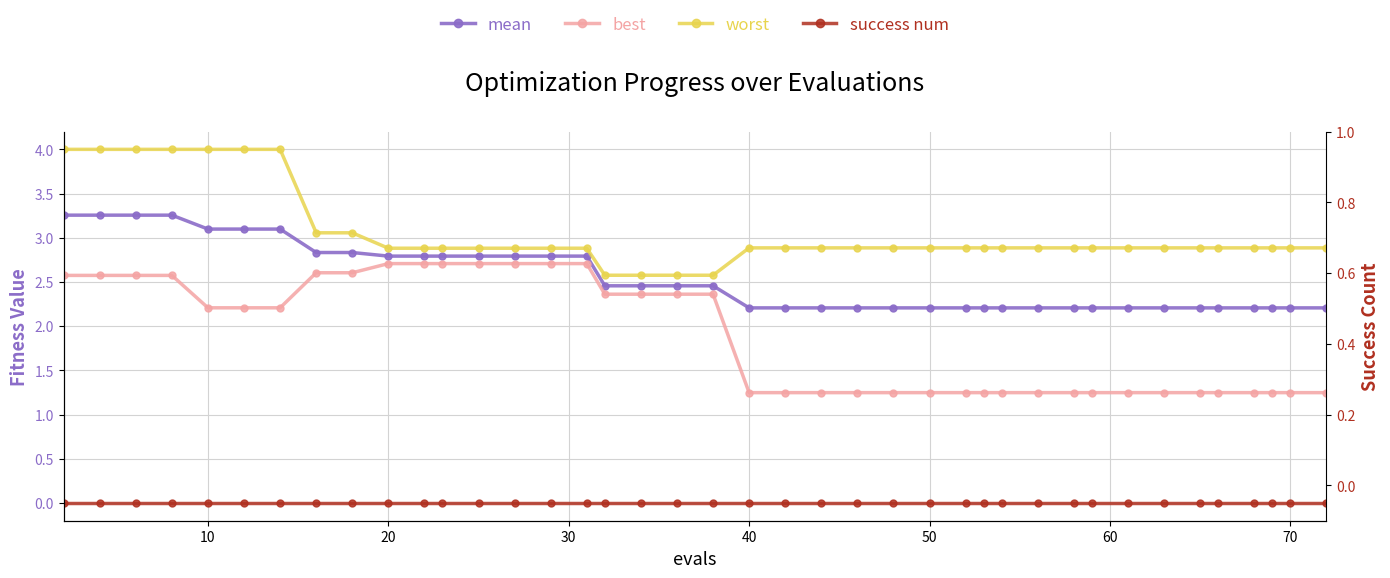

List the series in order of their overall mean, lowest first.

success num, best, mean, worst